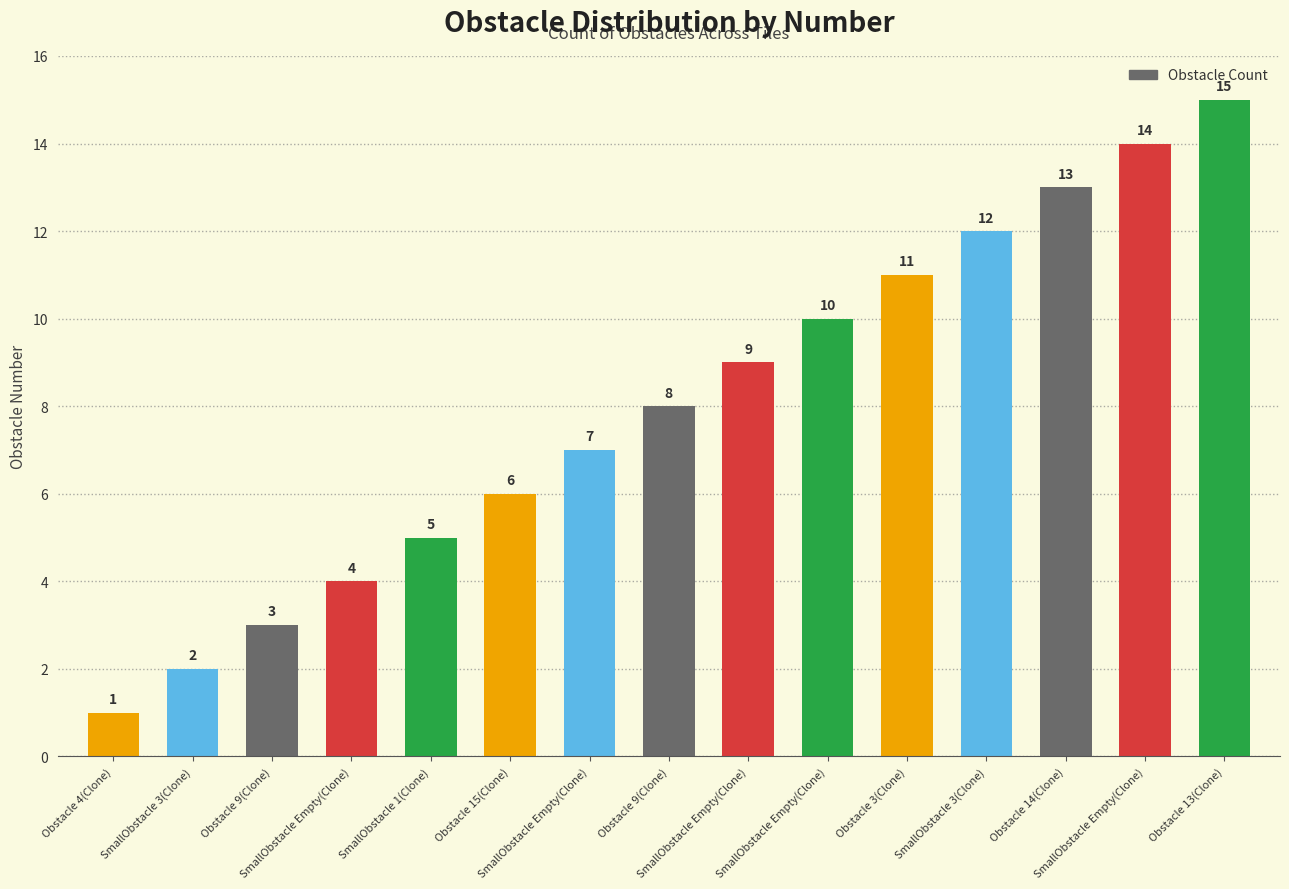

Reading right to left, extract all data points from this chart.

Obstacle 13(Clone)=15	SmallObstacle Empty(Clone)=14	Obstacle 14(Clone)=13	SmallObstacle 3(Clone)=12	Obstacle 3(Clone)=11	SmallObstacle Empty(Clone)=10	SmallObstacle Empty(Clone)=9	Obstacle 9(Clone)=8	SmallObstacle Empty(Clone)=7	Obstacle 15(Clone)=6	SmallObstacle 1(Clone)=5	SmallObstacle Empty(Clone)=4	Obstacle 9(Clone)=3	SmallObstacle 3(Clone)=2	Obstacle 4(Clone)=1